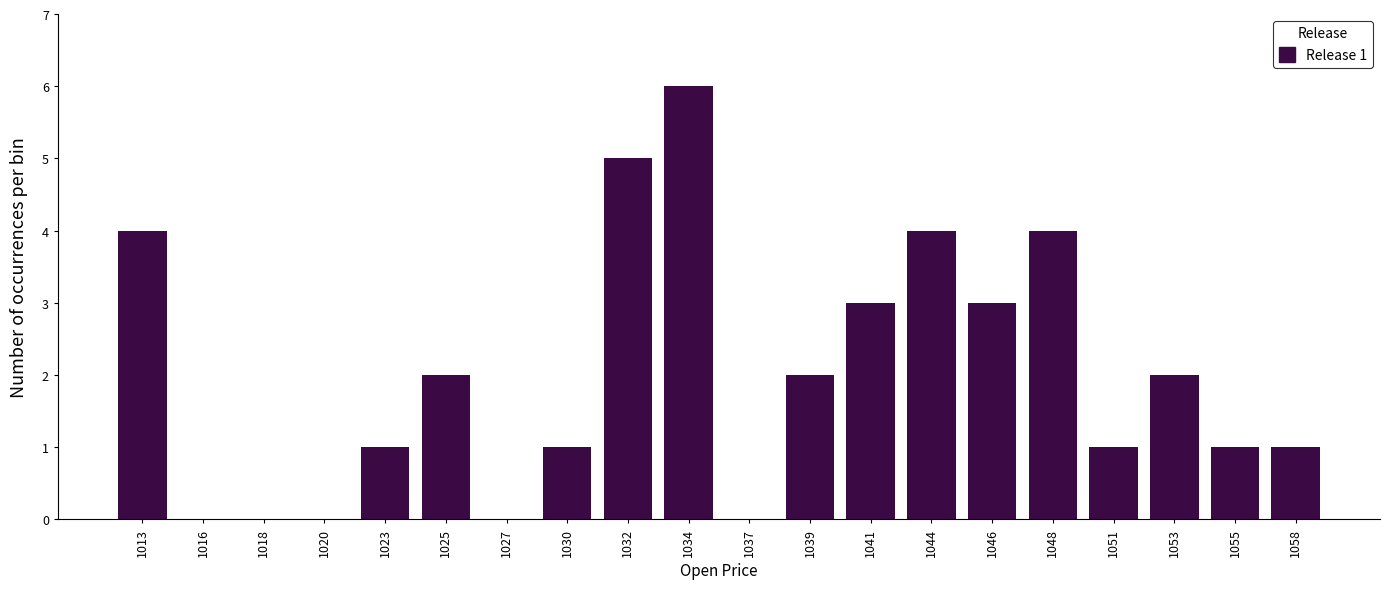

Over which range of the x-axis is the bar tallest?

1033.0 to 1035.5